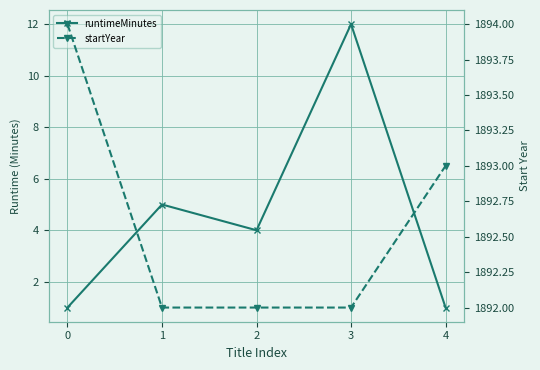

True or false: runtimeMinutes has a value of 4 at 2.

True